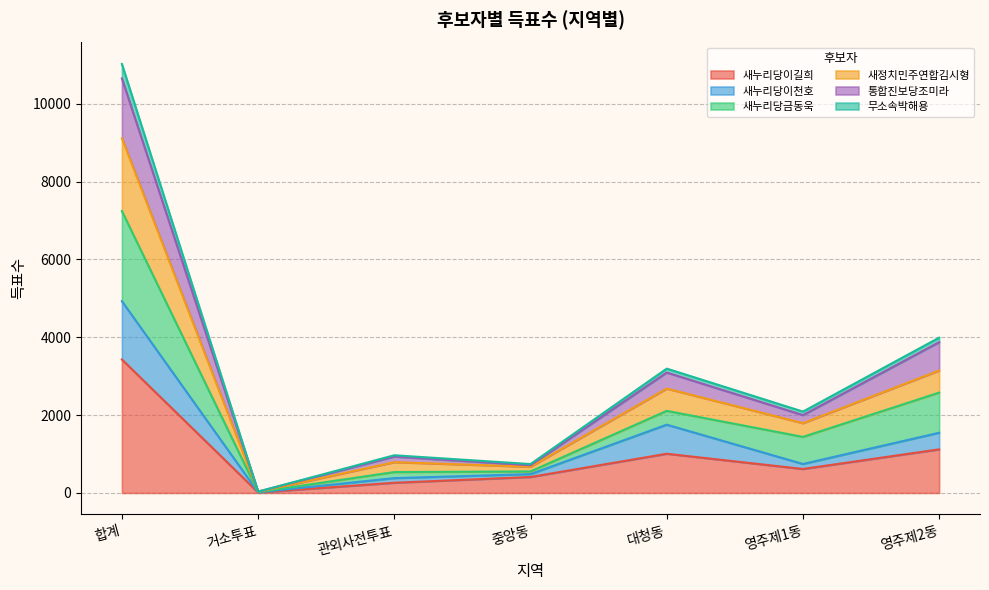

Which category has the lowest value in the 새정치민주연합김시형 series?

거소투표